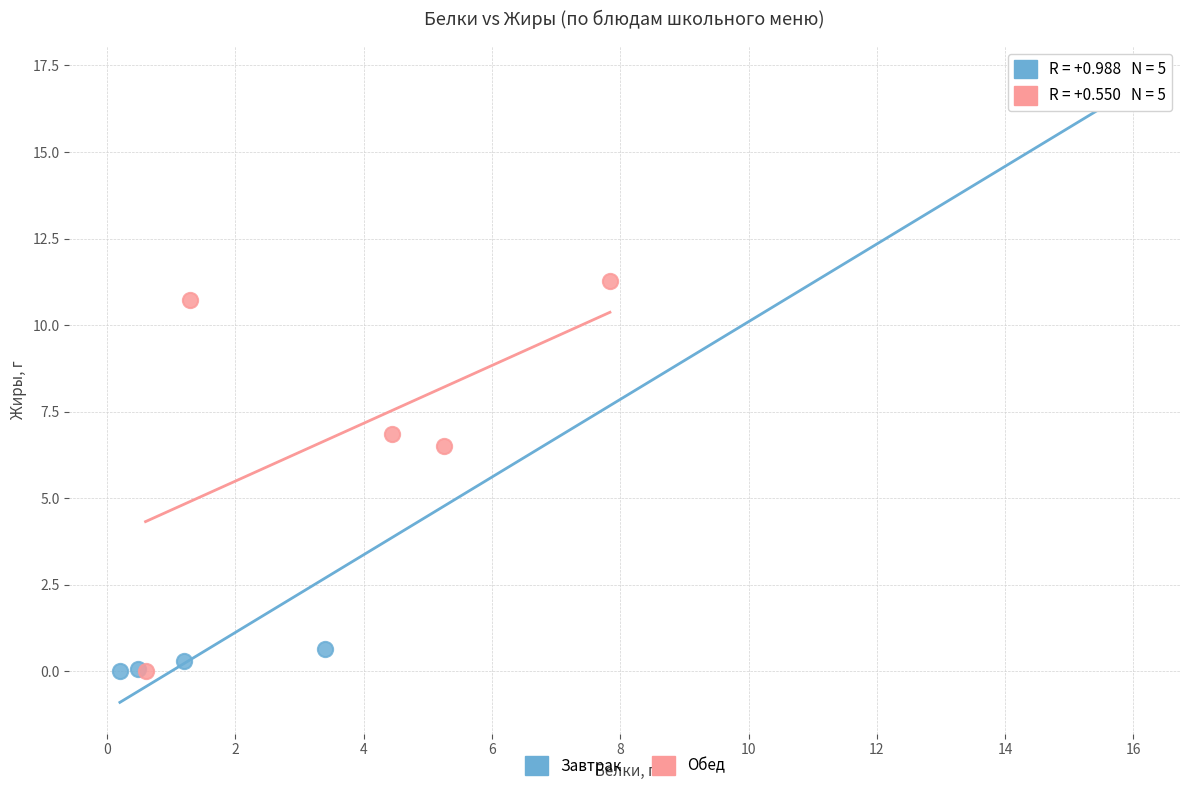

Which series reaches the maximum Y coordinate?

Завтрак